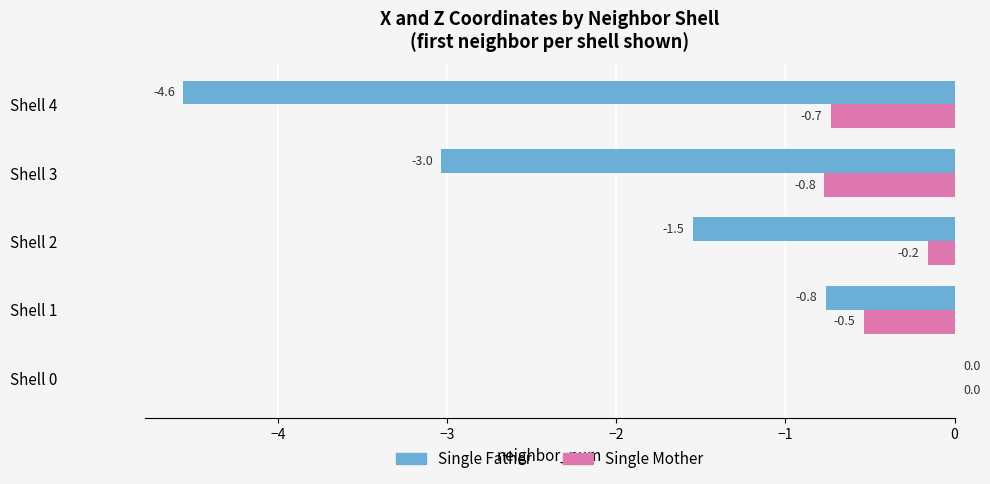

Between Shell 1 and Shell 2, which series saw the biggest shift?

Single Father